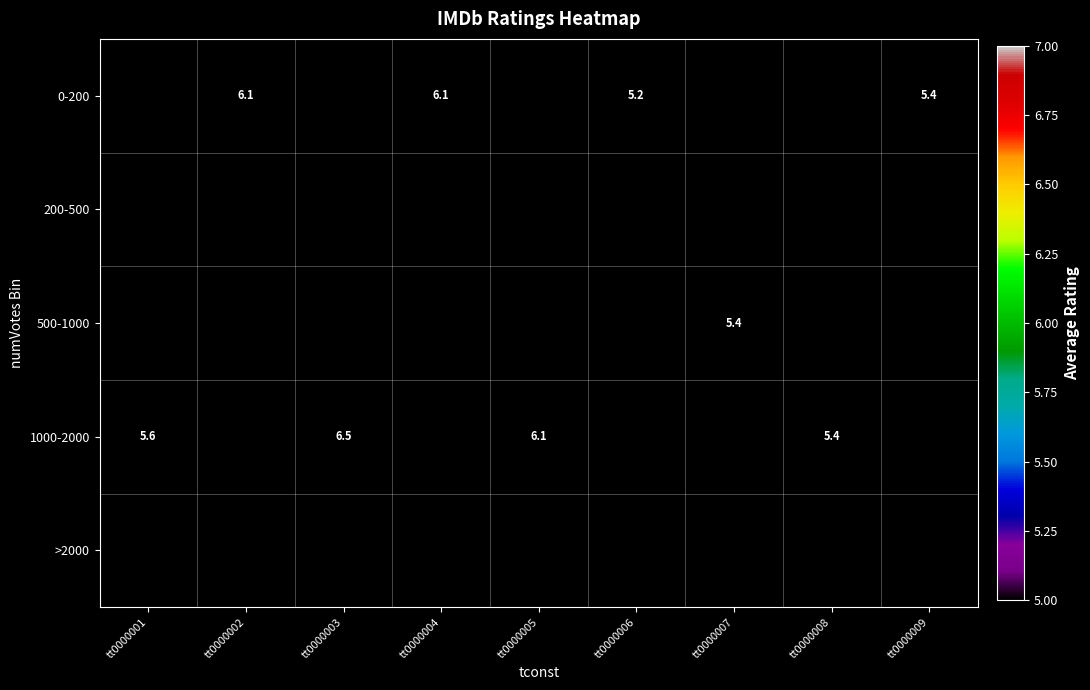

What is the sum of the 0-200 values at tt0000002 and tt0000009?

11.5